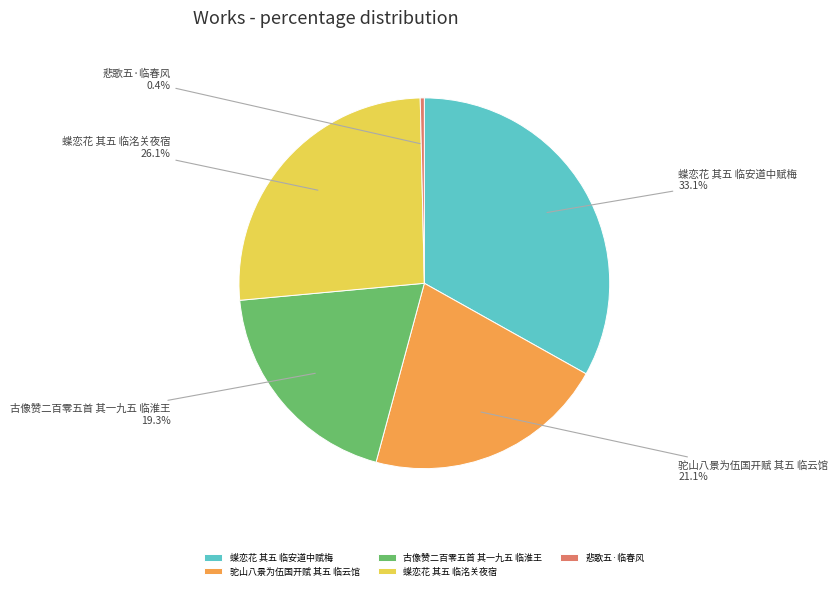

Is it true that 驼山八景为伍国开赋 其五 临云馆 is 21% of the pie?

True